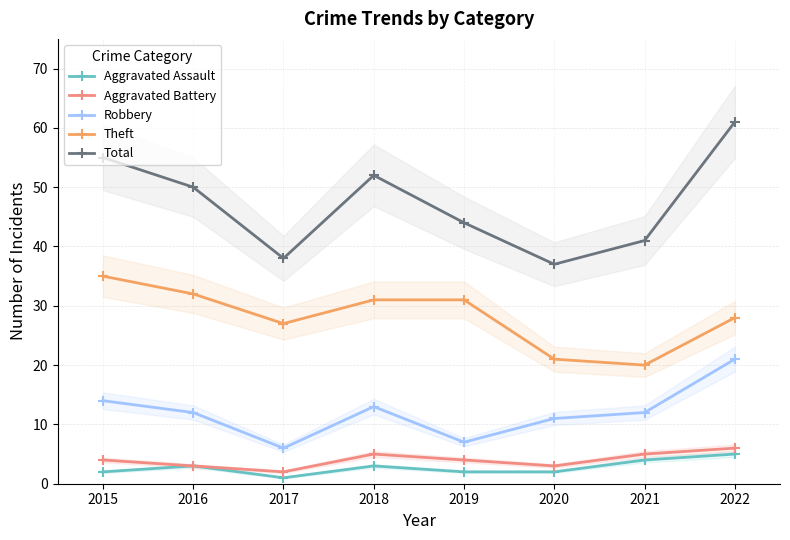

At 2021, list the series in order from smallest to largest.

Aggravated Assault, Aggravated Battery, Robbery, Theft, Total